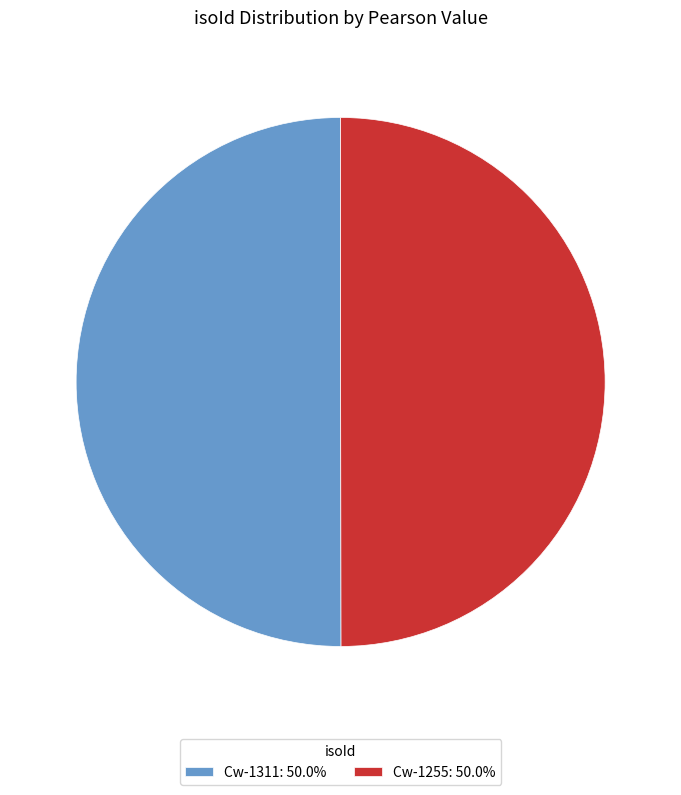

Count the number of slices in the pie.

2